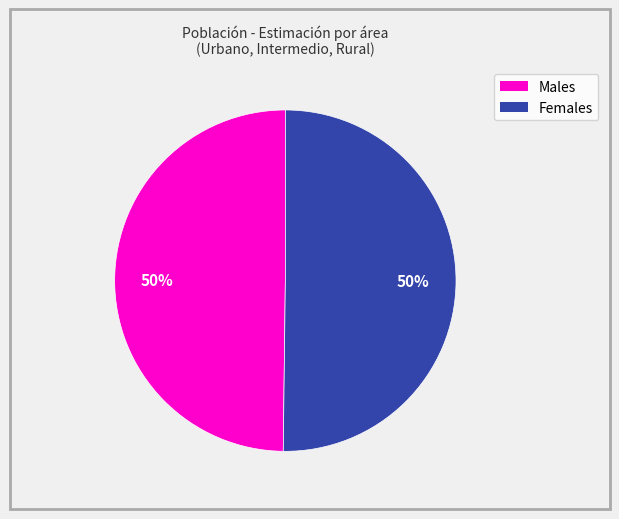

To the nearest percent, what is the average slice percentage?

50%